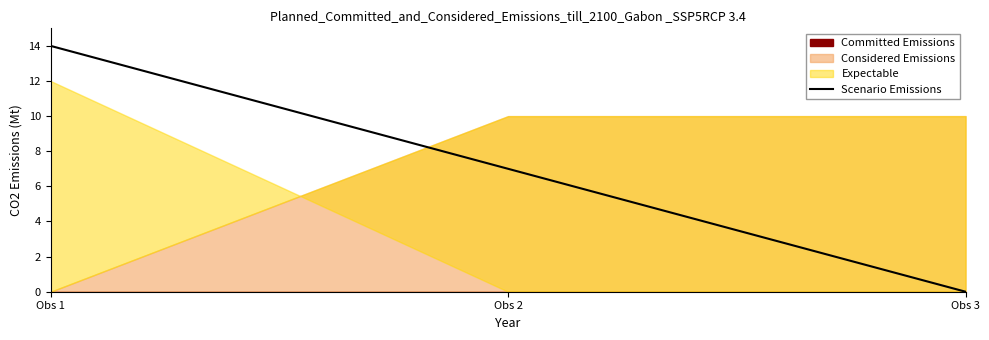

Reading right to left, what are all the values shown in this chart?

Obs 3=0.0	Obs 2=7.0	Obs 1=14.0